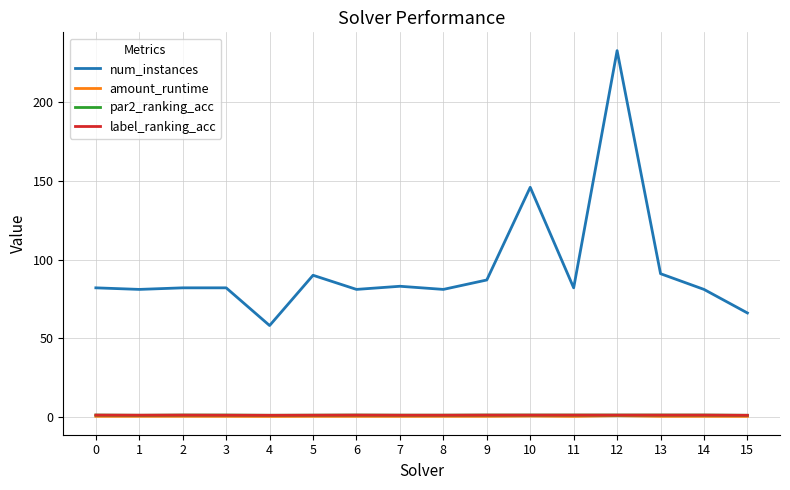

True or false: label_ranking_acc and num_instances intersect in this chart.

False